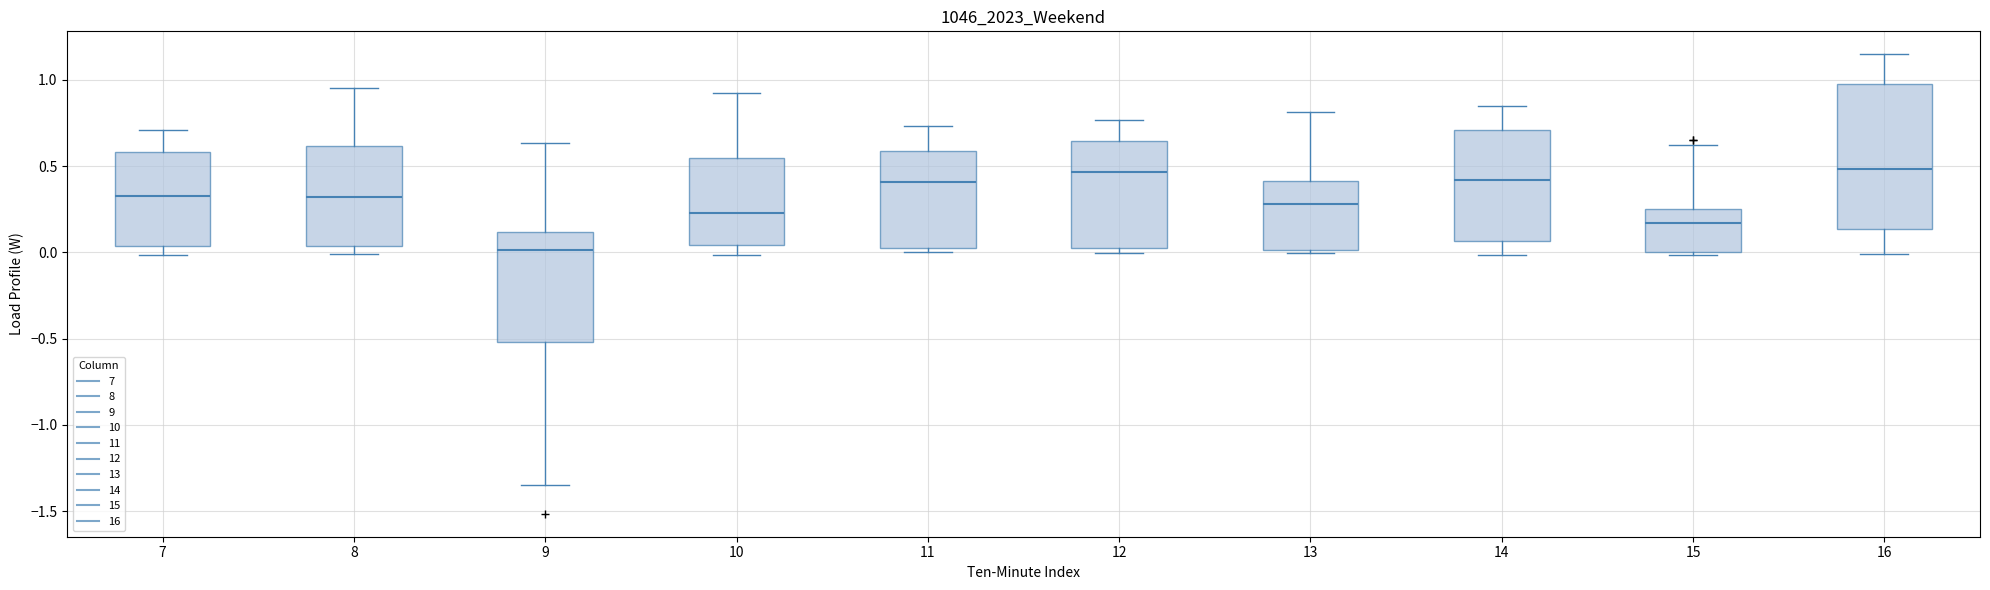

Reading left to right, read every box against the y-axis: the position of its median line, the range the box covers, and the ends of its whiskers. The values are not printed on the chart, so give them approximately, as read against the axis.

7: median 0.35, box 0.05 to 0.60, whiskers 0.00 to 0.70
8: median 0.30, box 0.05 to 0.60, whiskers 0.00 to 0.95
9: median 0.00, box -0.50 to 0.10, whiskers -1.35 to 0.65
10: median 0.25, box 0.05 to 0.55, whiskers 0.00 to 0.95
11: median 0.40, box 0.05 to 0.60, whiskers 0.00 to 0.75
12: median 0.45, box 0.05 to 0.65, whiskers 0.00 to 0.75
13: median 0.30, box 0.00 to 0.40, whiskers 0.00 (just below the box's lower edge) to 0.80
14: median 0.40, box 0.05 to 0.70, whiskers 0.00 to 0.85
15: median 0.15, box 0.00 to 0.25, whiskers 0.00 (just below the box's lower edge) to 0.60
16: median 0.50, box 0.15 to 1.00, whiskers 0.00 to 1.15